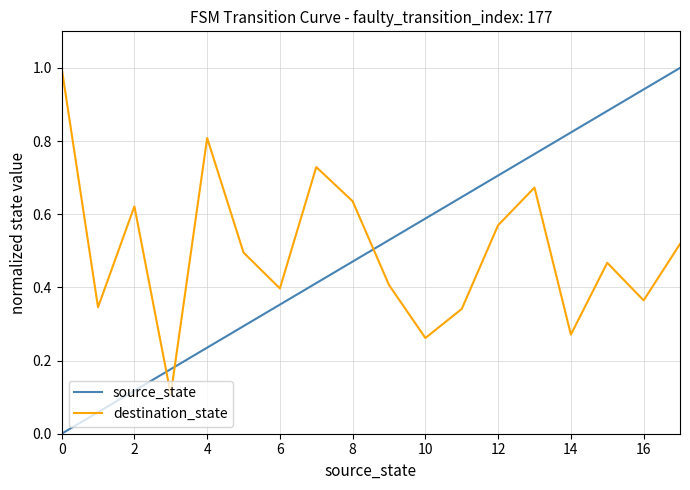

What is the maximum value for destination_state?

1.0